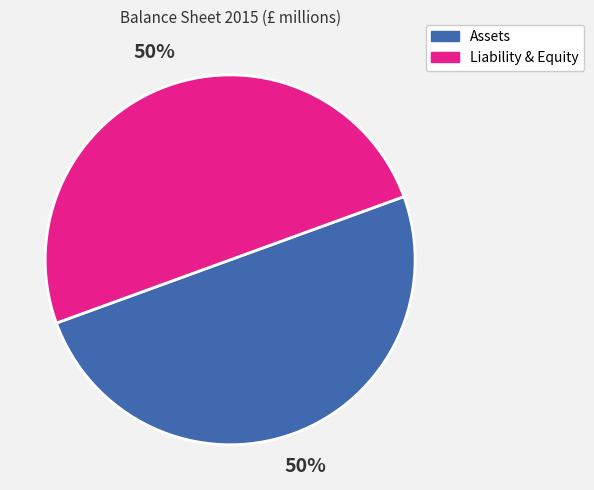

To the nearest percent, what is the combined percentage of Assets and Liability & Equity?

100%